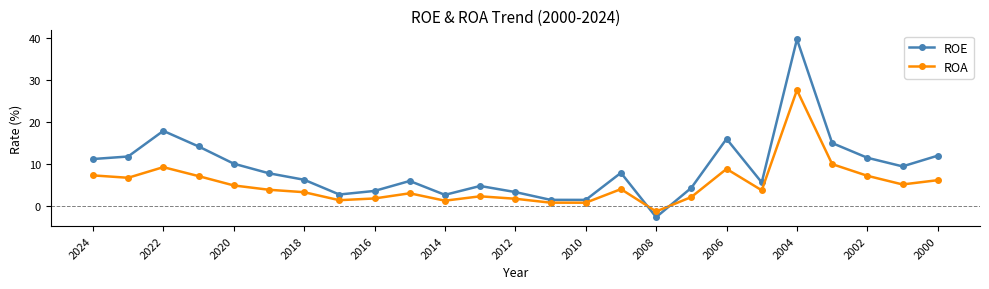

What is the difference between the maximum and minimum values in the ROA series?

28.9